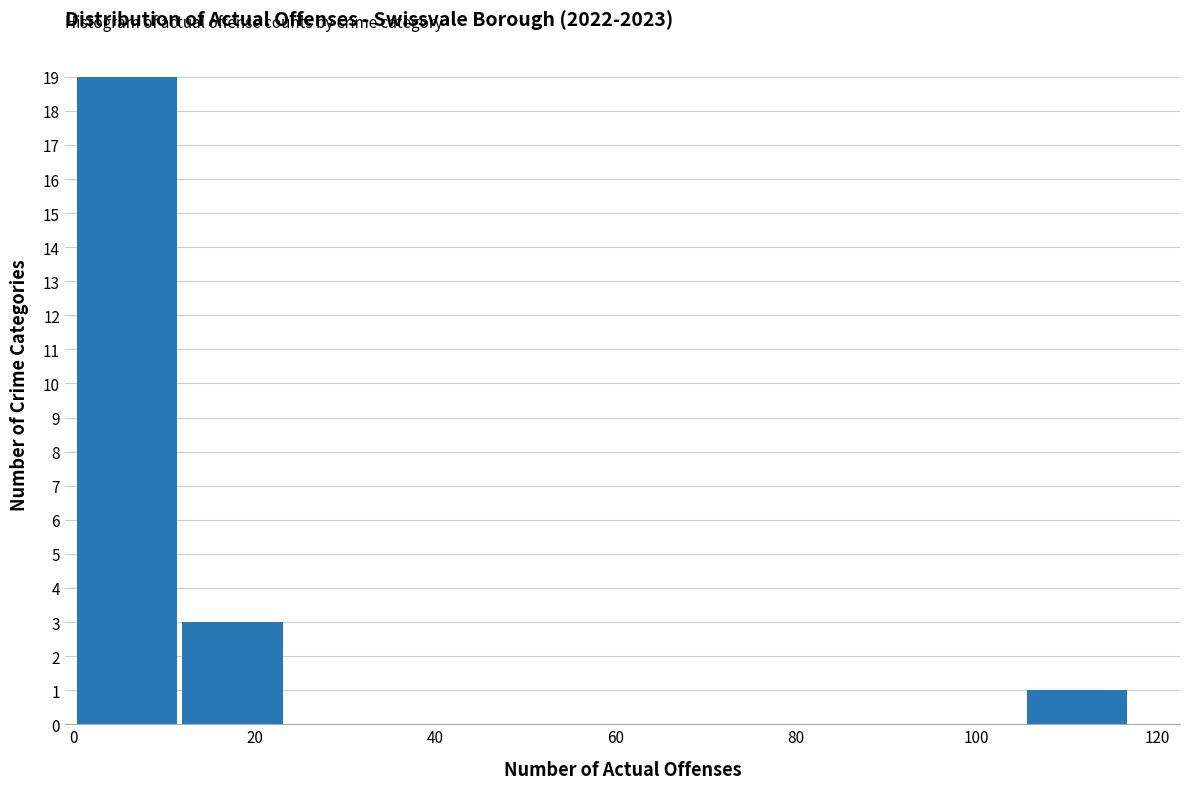

Reading left to right, transcribe this chart: for each bar, give the range it covers on the x-axis and its height. Neither the bar edges nor the heights are printed on the chart, so give them approximately, as read against the axes.

0 to 12: 19
12 to 24: 3
24 to 36: 0
36 to 46: 0
46 to 58: 0
58 to 70: 0
70 to 82: 0
82 to 94: 0
94 to 106: 0
106 to 118: 1